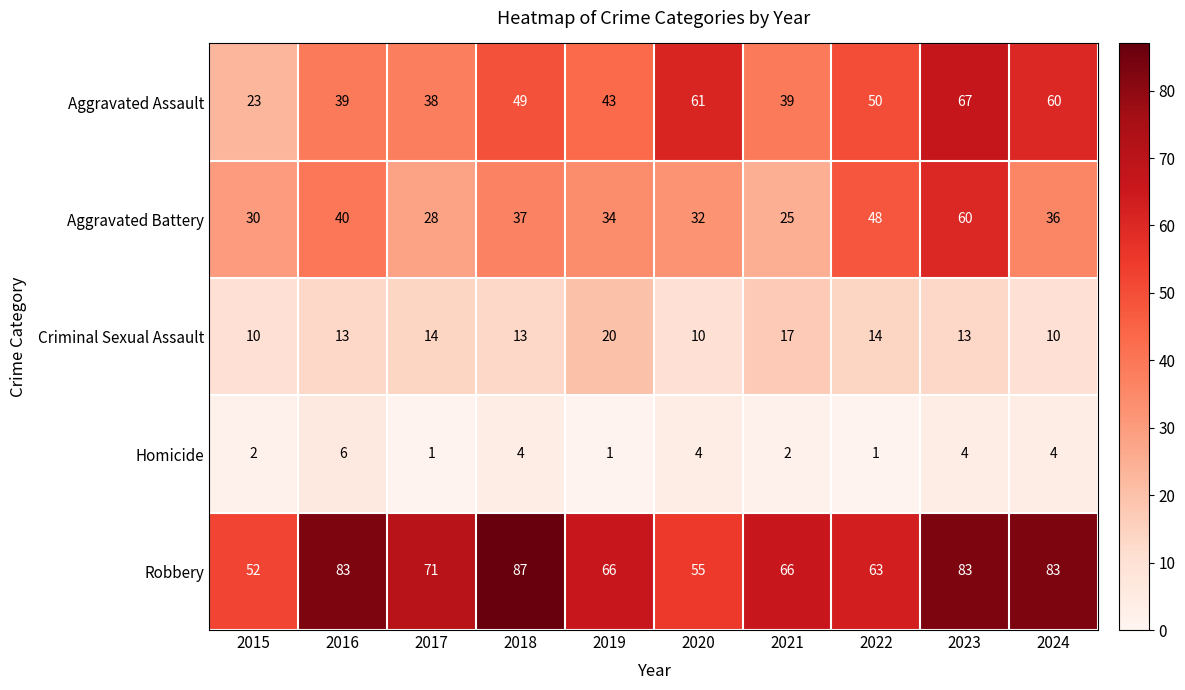

What is the difference between the Homicide values at 2015 and 2016?

4